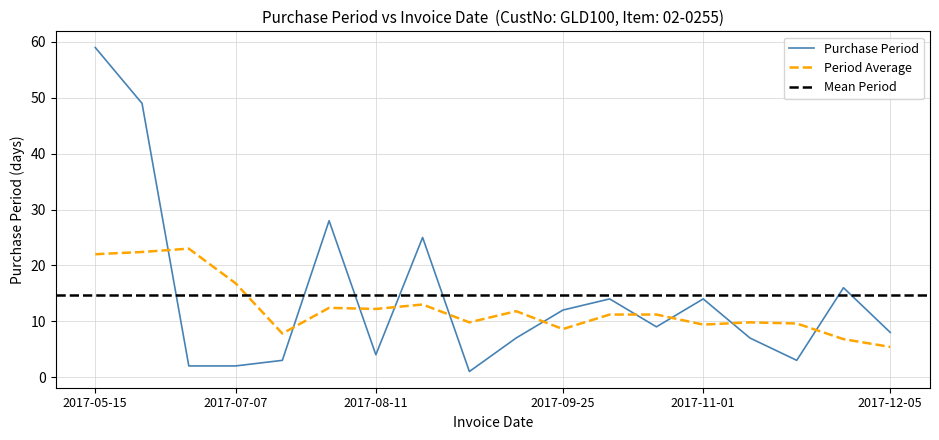

What is the average value?

15